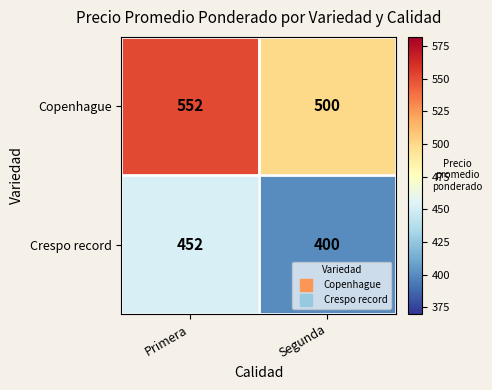

Read the Copenhague value at Segunda.

500